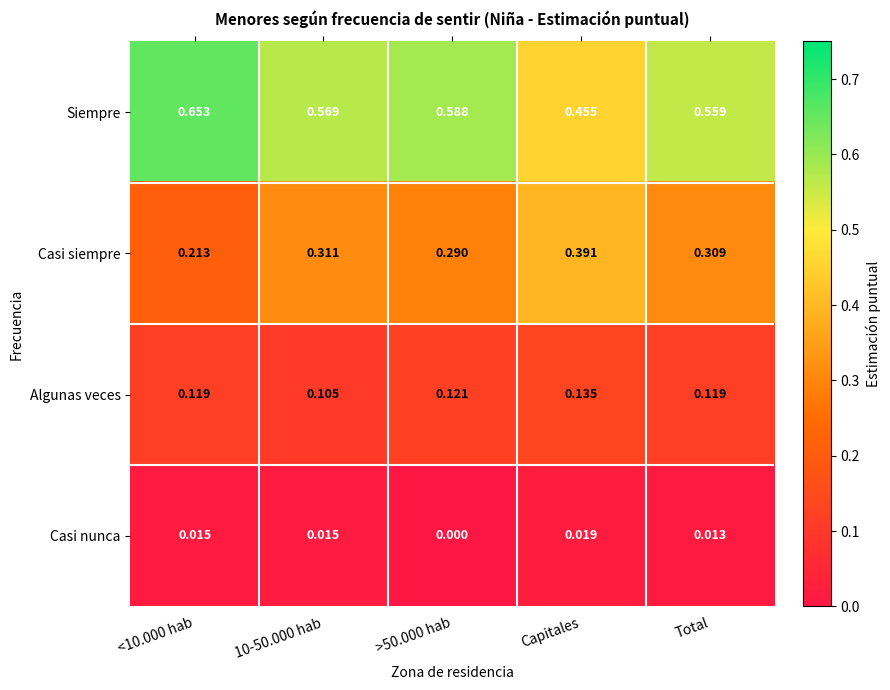

Which series has the largest total across all categories?

Siempre